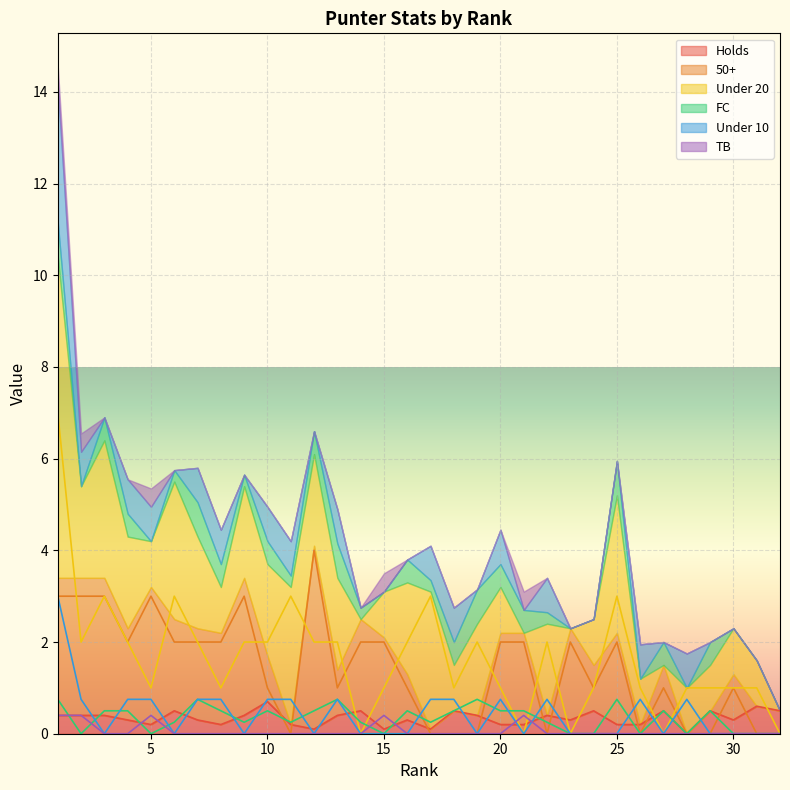

How many times do Under 20 and FC cross each other?

6